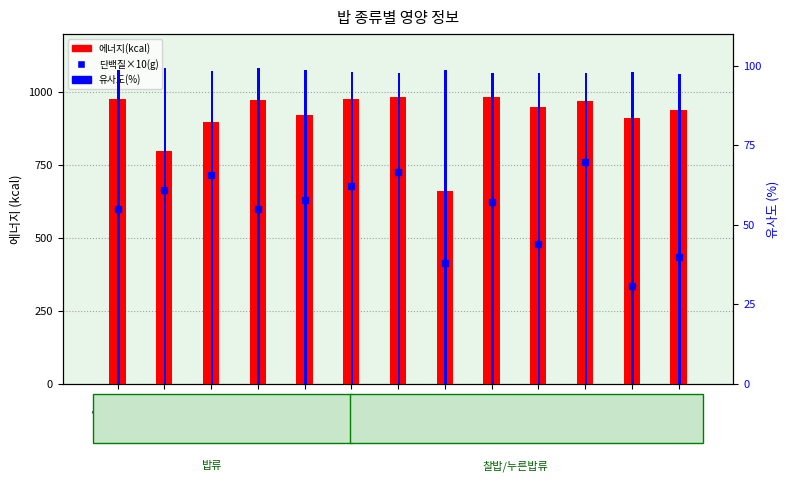

At which category is the sum across all series the highest?

9-누룽지